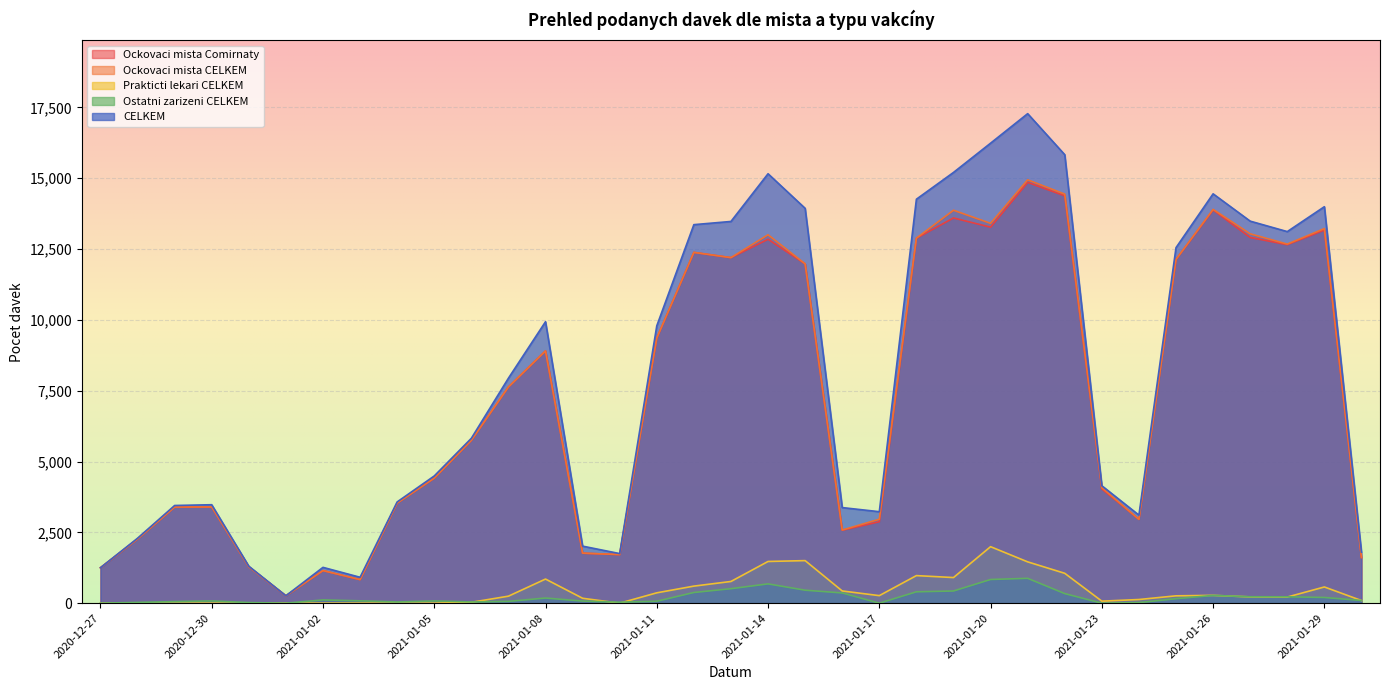

How many series are shown in this chart?

5